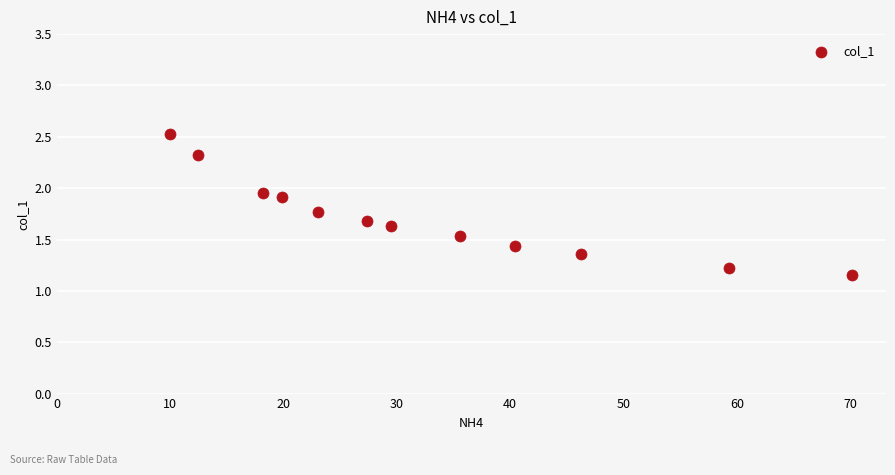

What is the average X value?

32.7